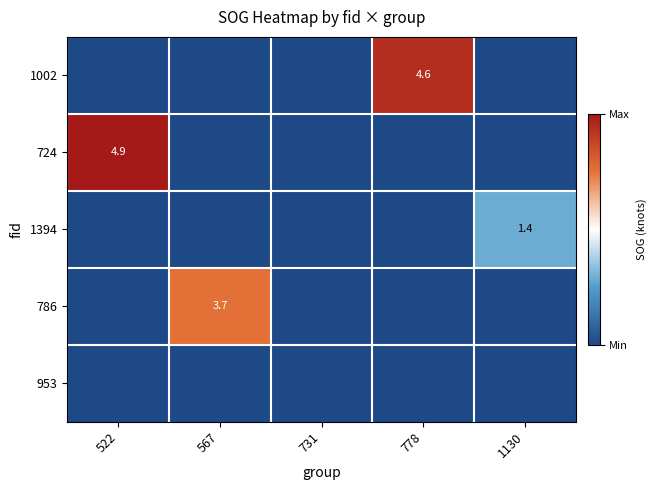

Between 567 and 1130, which series saw the biggest shift?

786